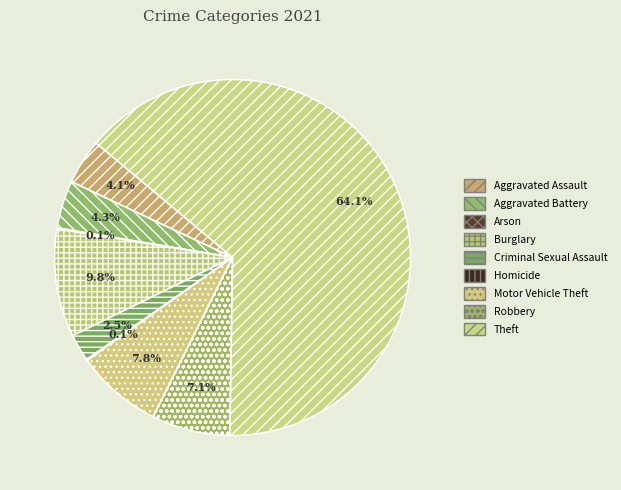

What portion of the pie excludes Burglary?

90.2%